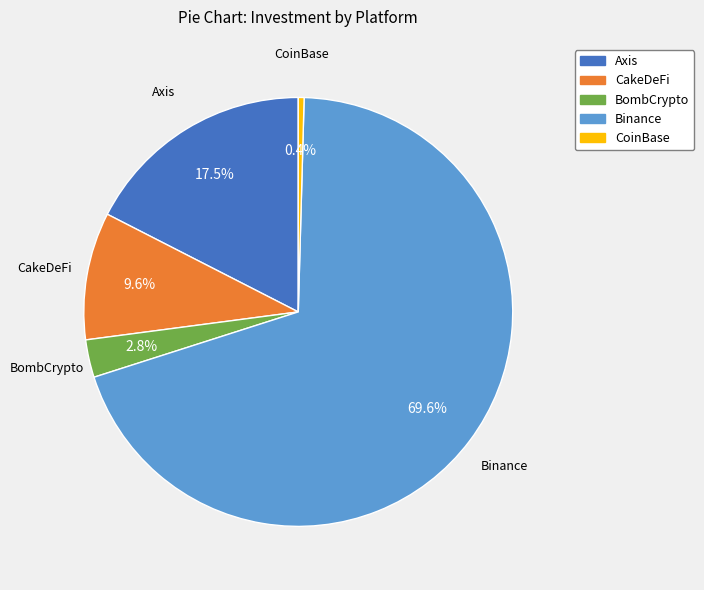

What percentage do CoinBase and CakeDeFi together represent?

10.0%